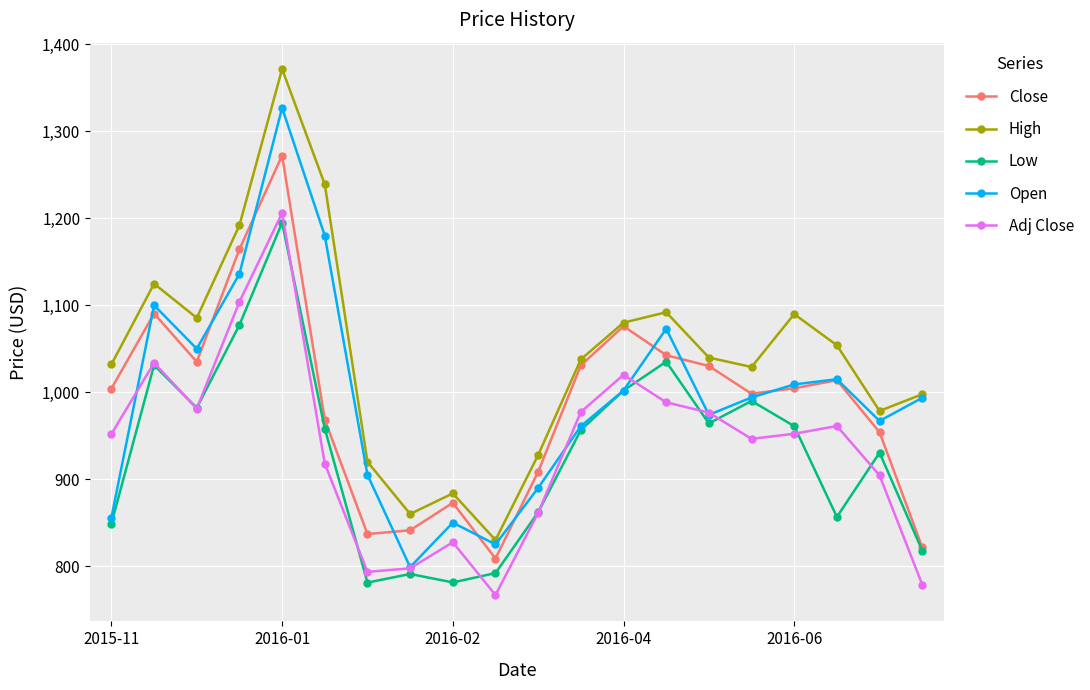

Which series has the widest spread of values?

High